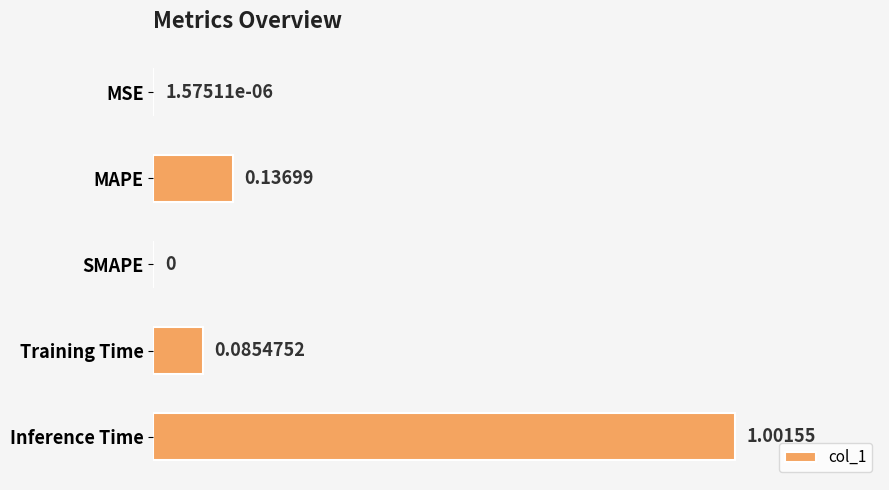

What is the sum of the values at MSE and Inference Time?

1.0